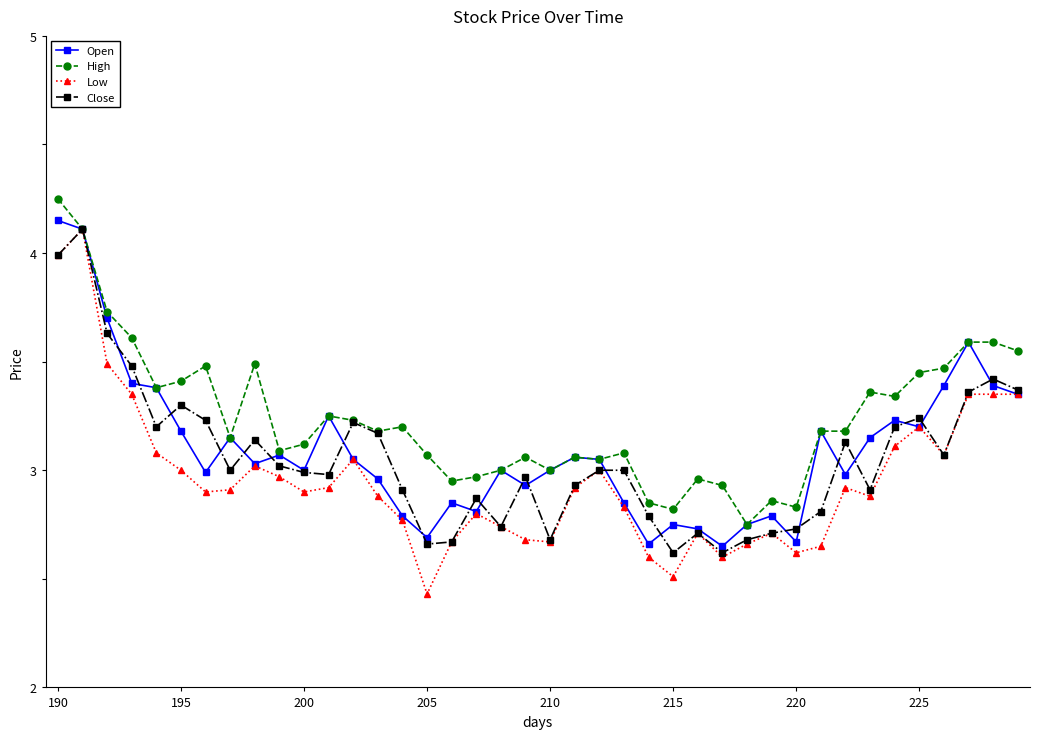

True or false: Open has more than 0 interior local peaks.

True